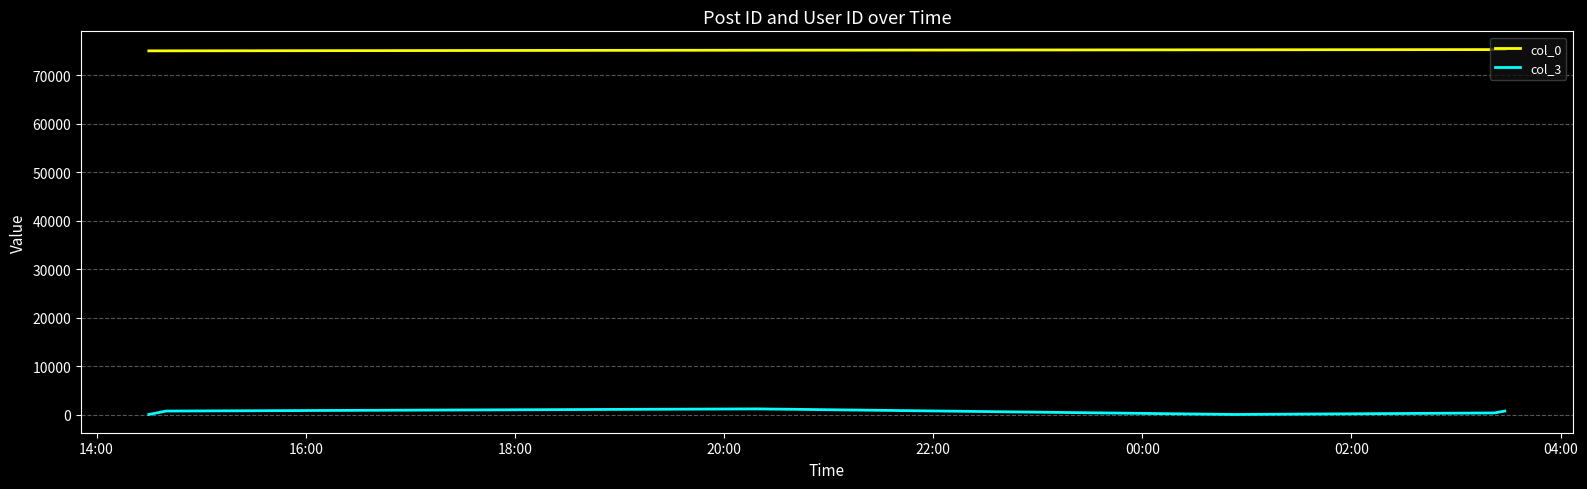

Rank the series by their average value, from highest to lowest.

col_0, col_3